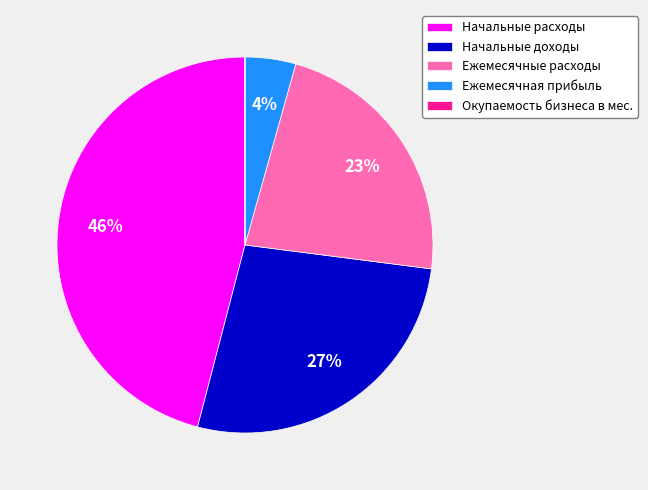

Which slice is the largest?

Начальные расходы